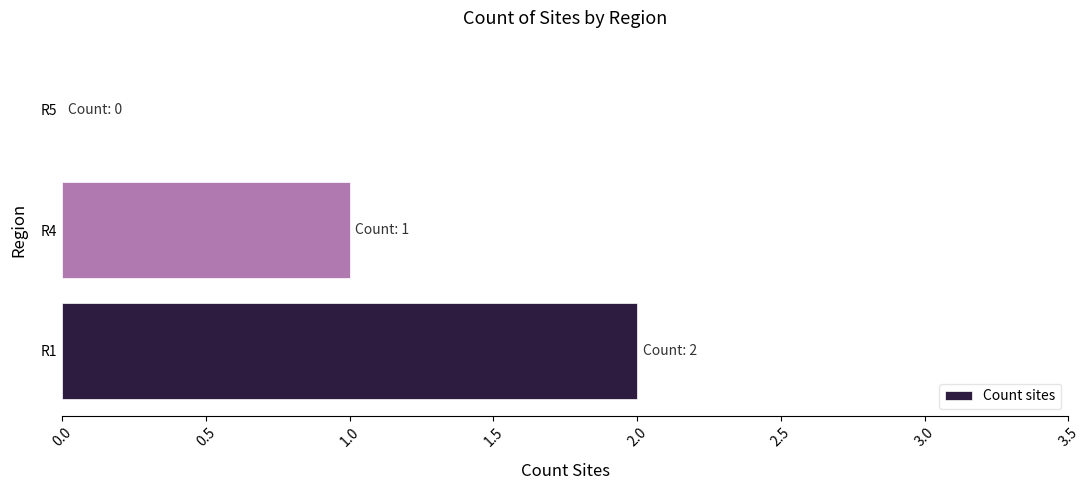

What is the sum of all values?

3